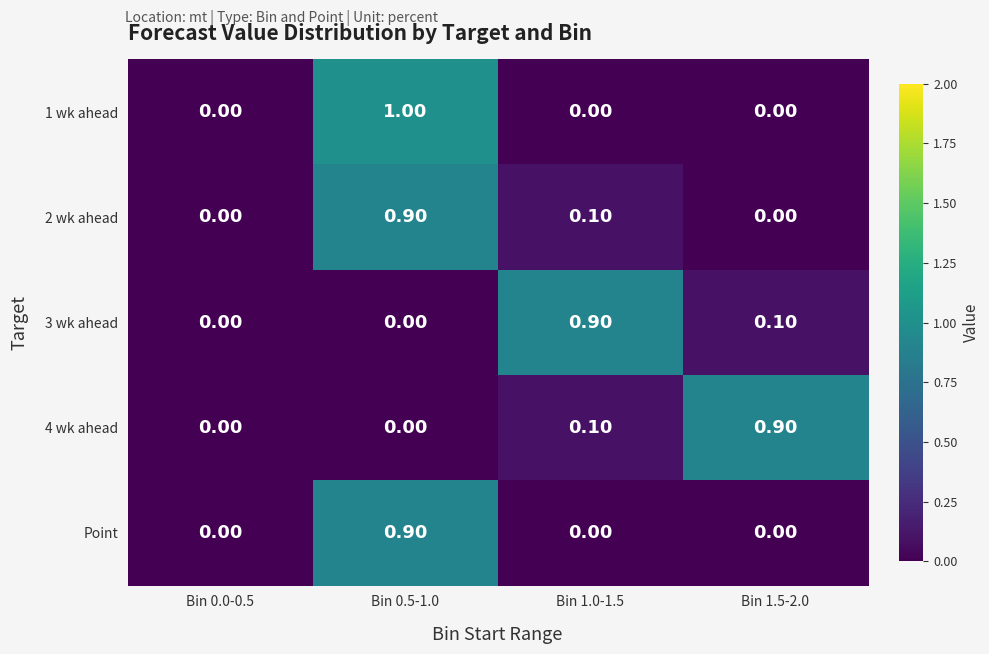

Between Bin 0.0-0.5 and Bin 1.0-1.5, which series saw the biggest shift?

3 wk ahead